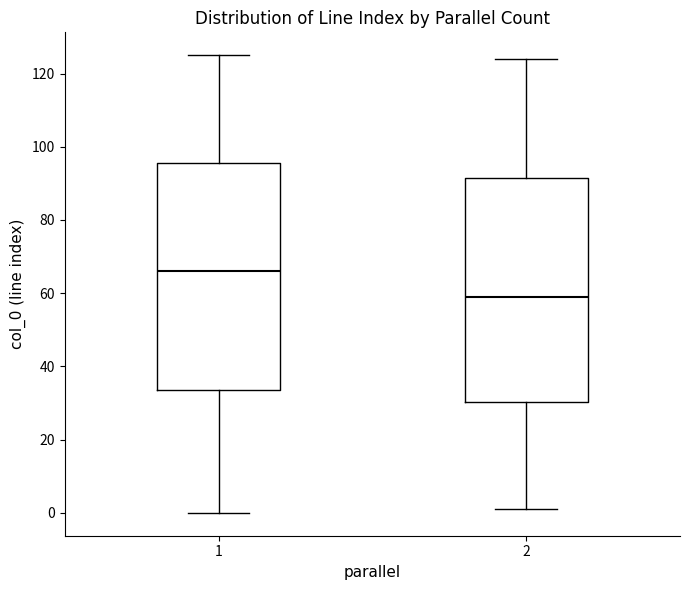

Which box has the lowest median line?

2